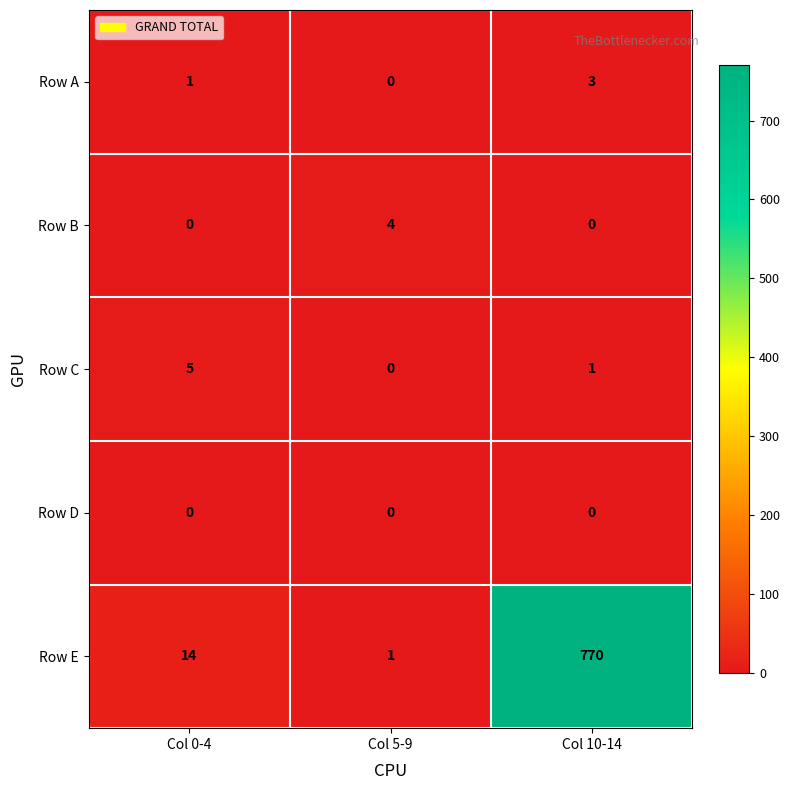

How many Row A values are between 0 and 3?

3